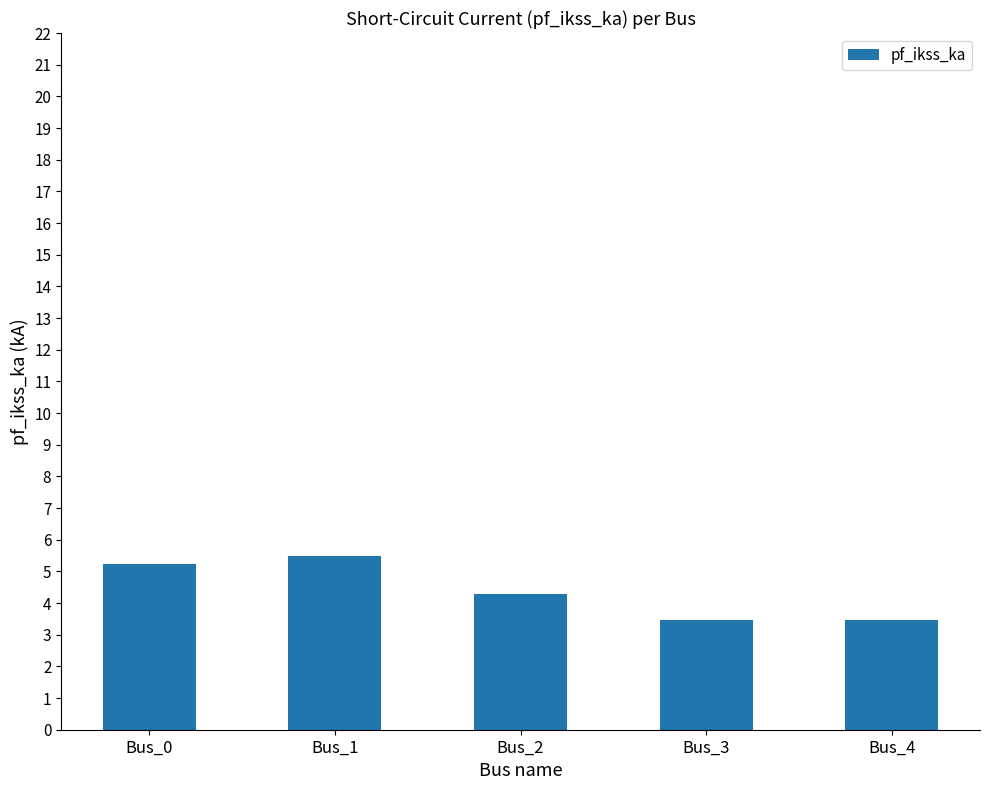

What is the sum of the values at Bus_2 and Bus_0?

9.5